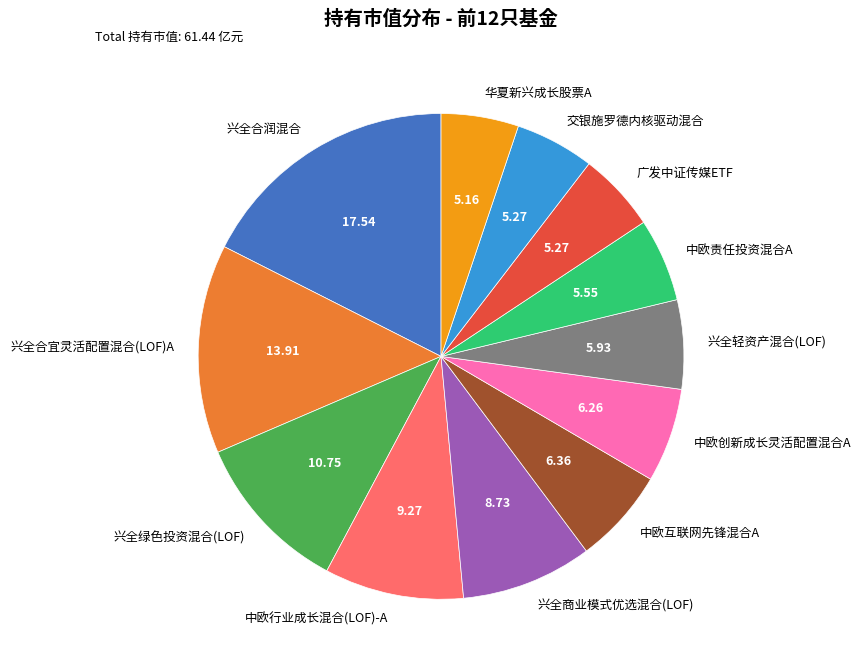

Approximately how many times larger is the value at 兴全轻资产混合(LOF) compared to 兴全商业模式优选混合(LOF)?

0.7